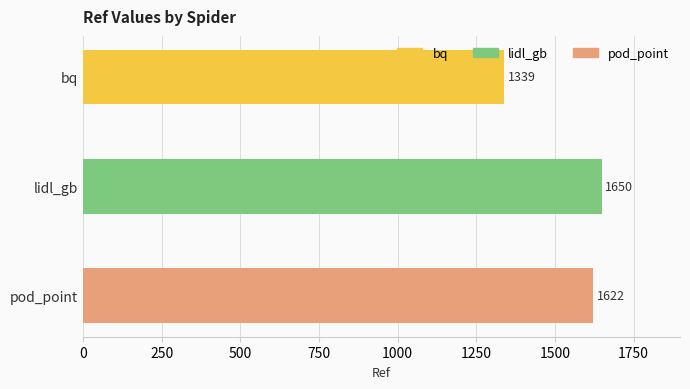

Rank the categories by value from highest to lowest.

lidl_gb, pod_point, bq